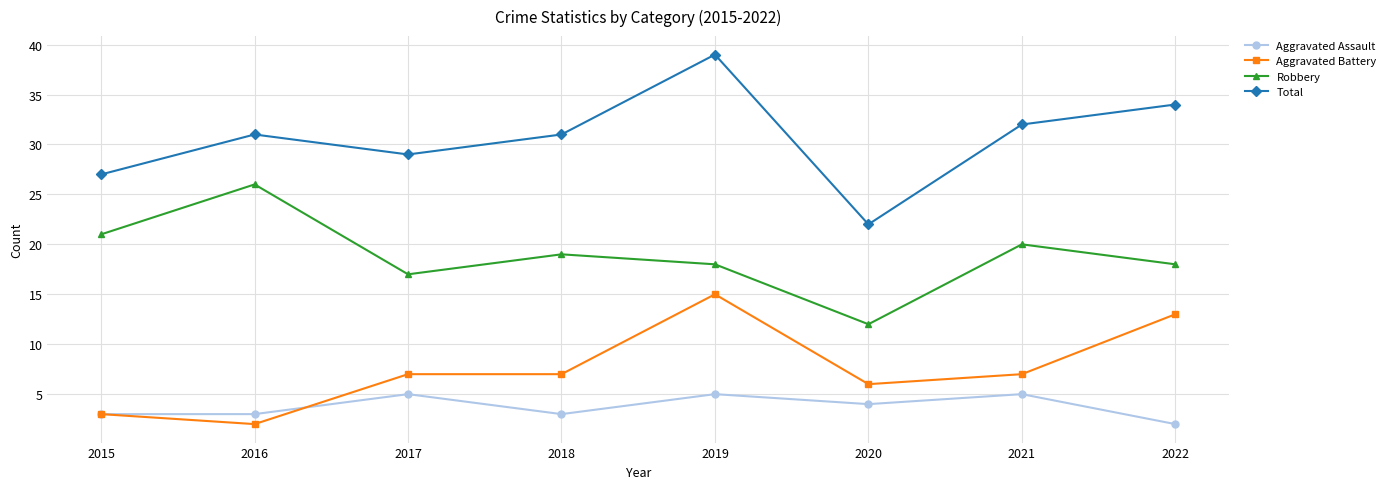

What is the approximate value of Aggravated Battery at 2017?

7